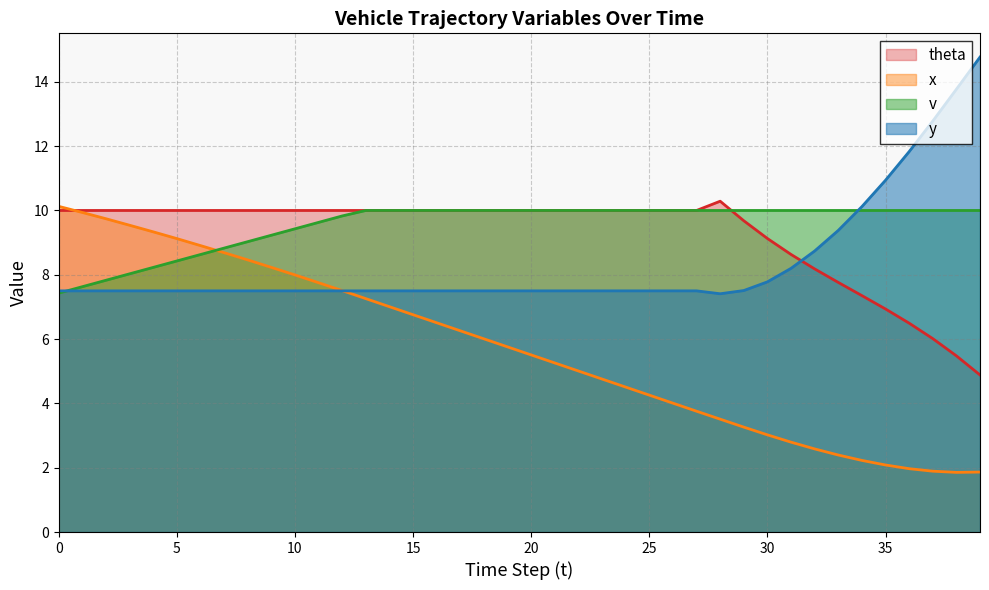

Rank the series by their maximum value, from lowest to highest.

v, x, theta, y